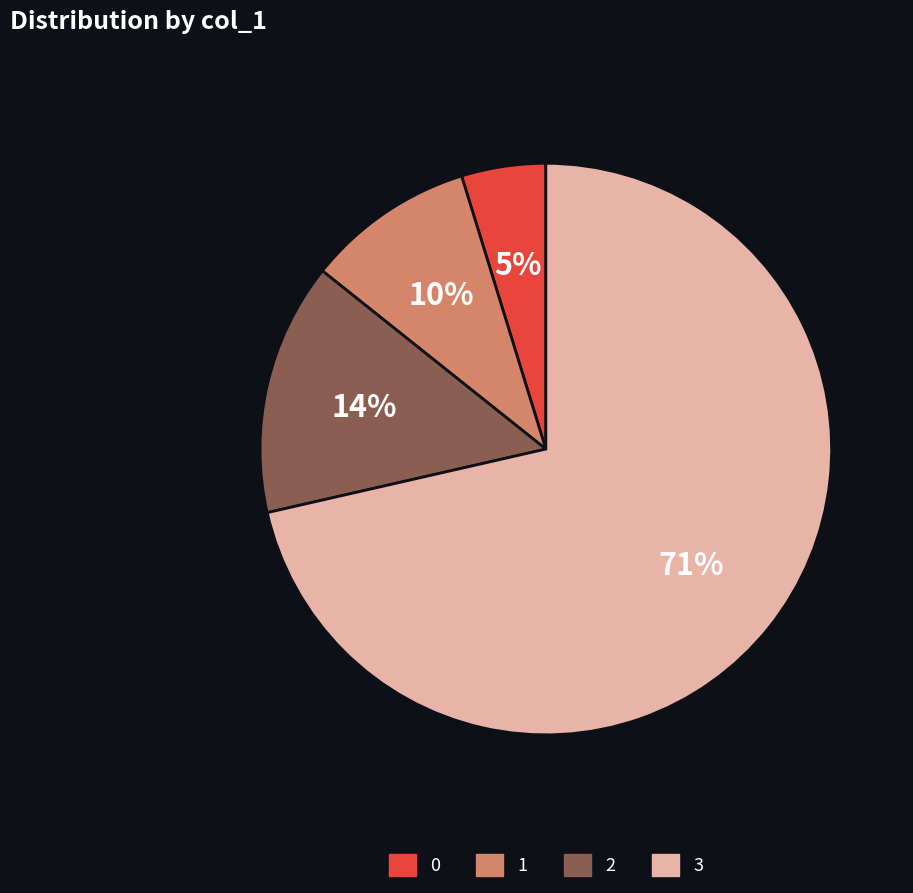

How many segments does this pie chart have?

4